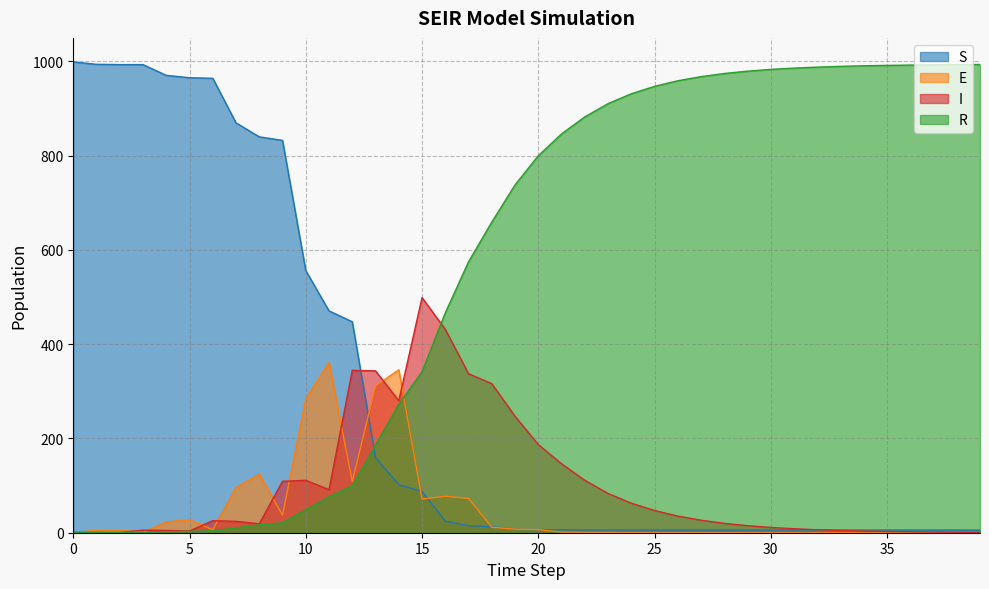

How many values in the I series exceed 25?

20